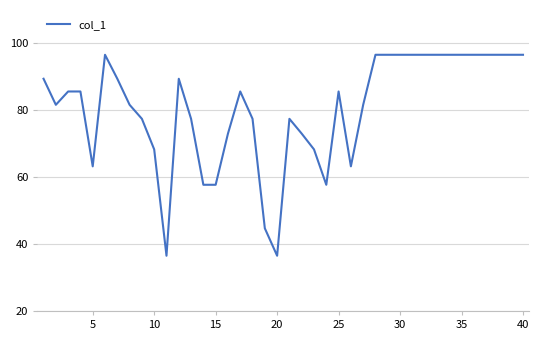

Is this an area chart (filled region under the line)?

No